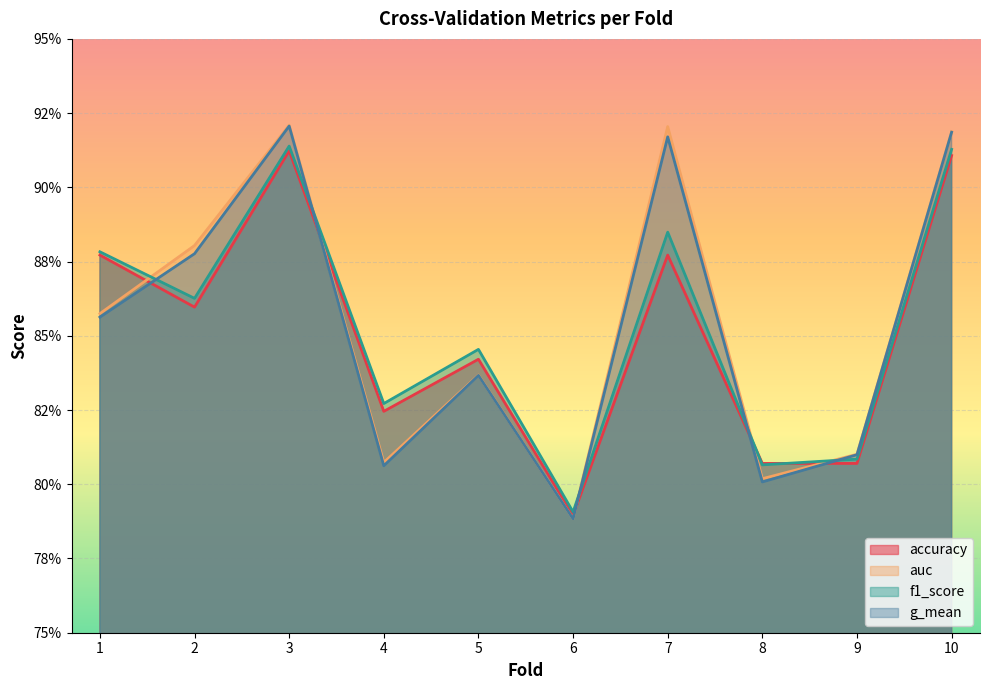

Is the value of auc at 9 greater than the value of f1_score at 8?

Yes